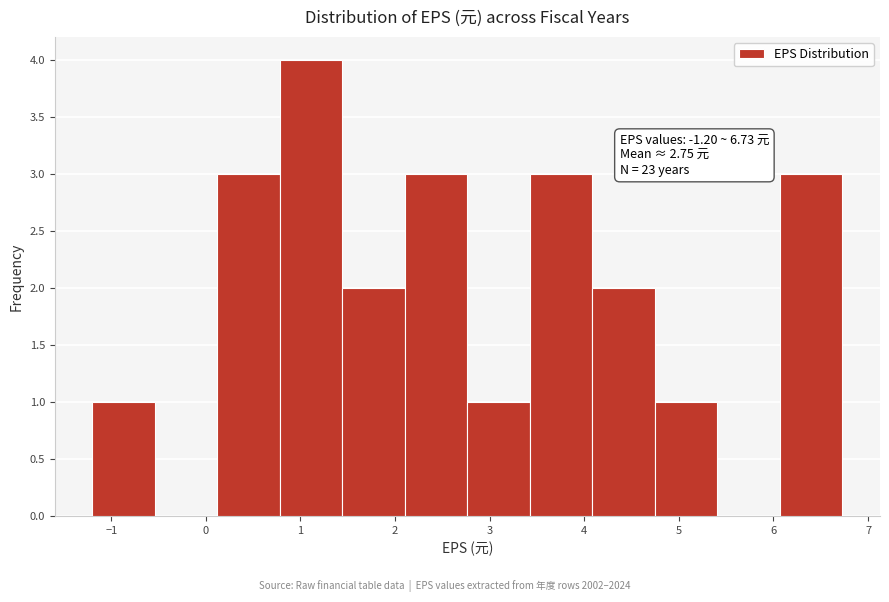

Over which range of the x-axis is the bar tallest?

0.8 to 1.4